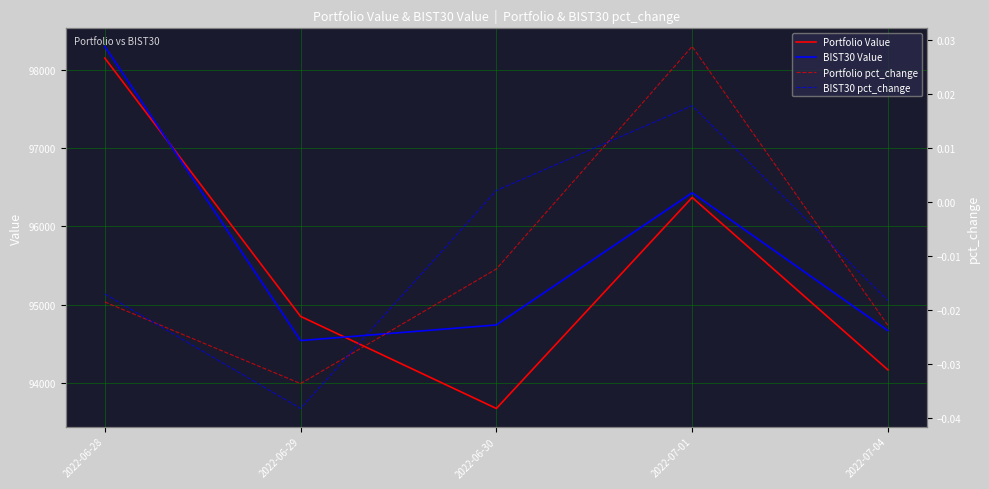

Where does the Portfolio pct_change series first go above 0?

2022-07-01